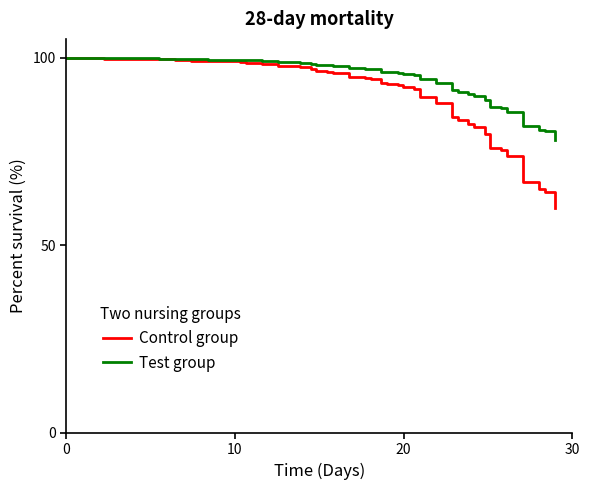

What is the sum of all Control group values?

3585.9